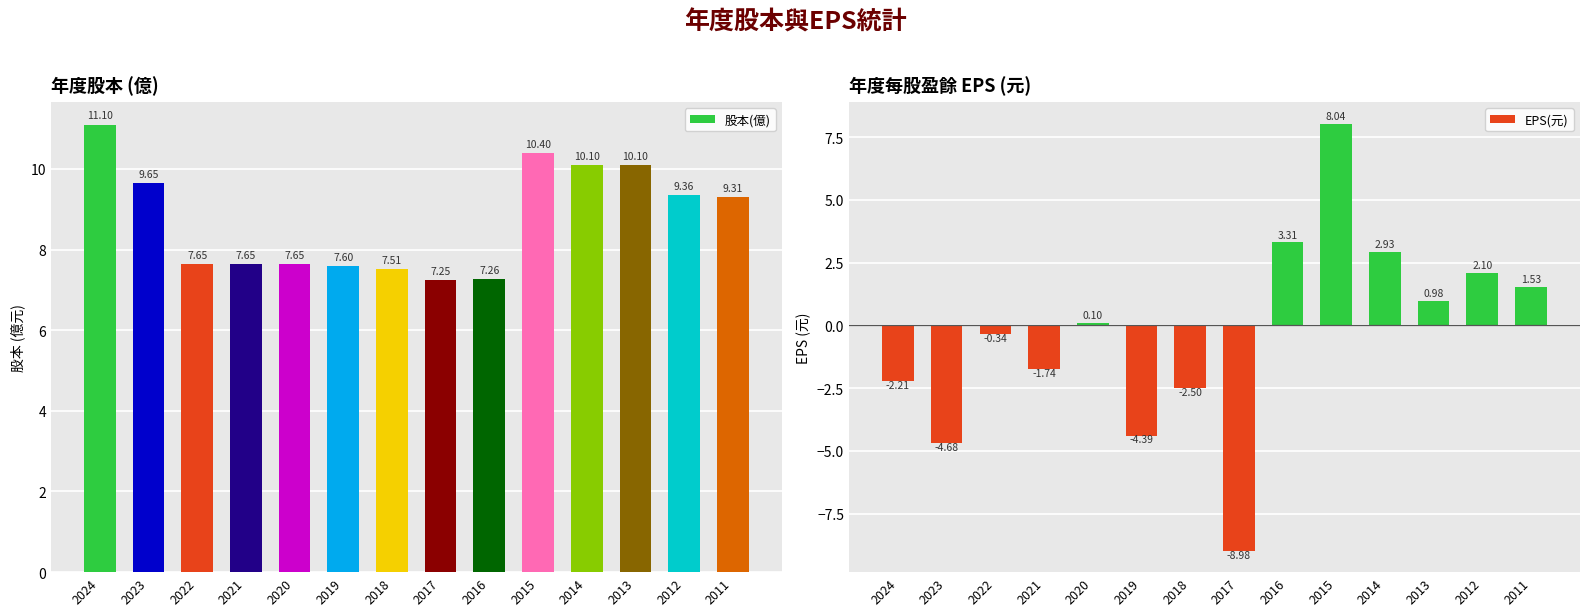

How many negative values does the EPS(元) series have?

7